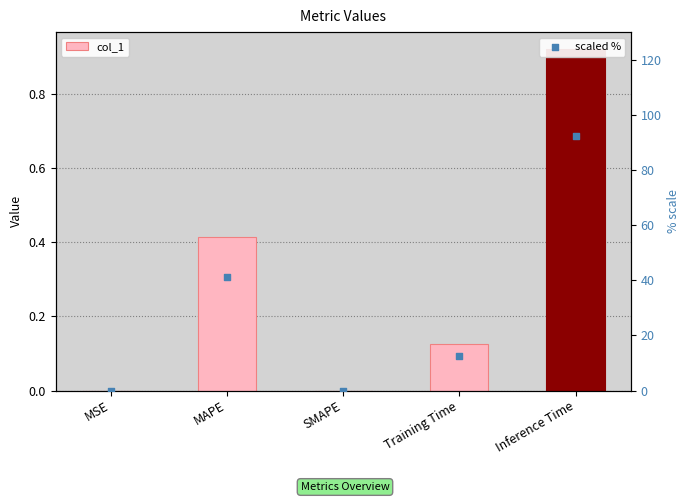

At which category is the sum across all series the highest?

Inference Time